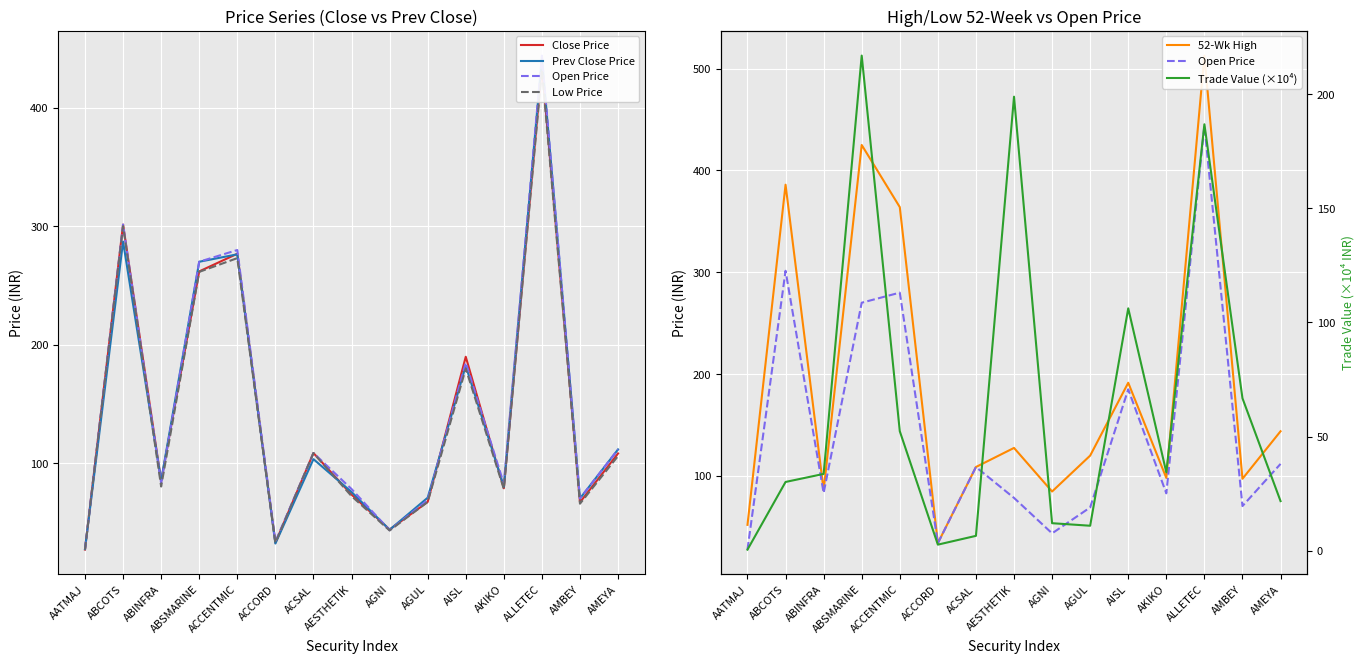

At how many categories does at least one series exceed 19?

15